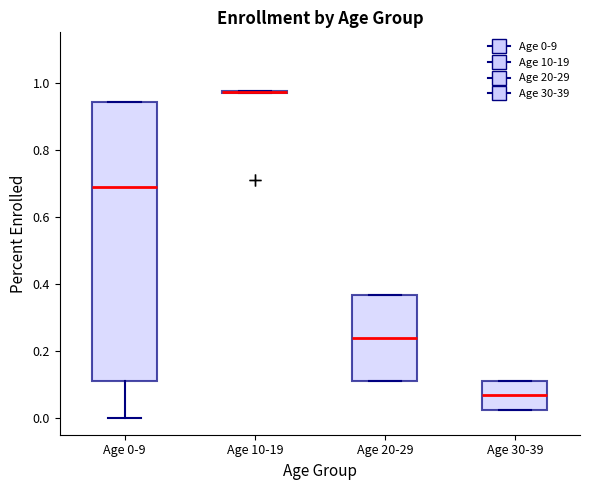

Reading left to right, read every box against the y-axis: the position of its median line, the range the box covers, and the ends of its whiskers. The values are not printed on the chart, so give them approximately, as read against the axis.

Age 0-9: median 0.70, box 0.10 to 0.94, whiskers 0.00 to 0.94
Age 10-19: box collapsed to a line at 0.98, whiskers 0.98 to 0.98
Age 20-29: median 0.24, box 0.12 to 0.36, whiskers 0.12 to 0.36
Age 30-39: median 0.06, box 0.02 to 0.12, whiskers 0.02 to 0.12